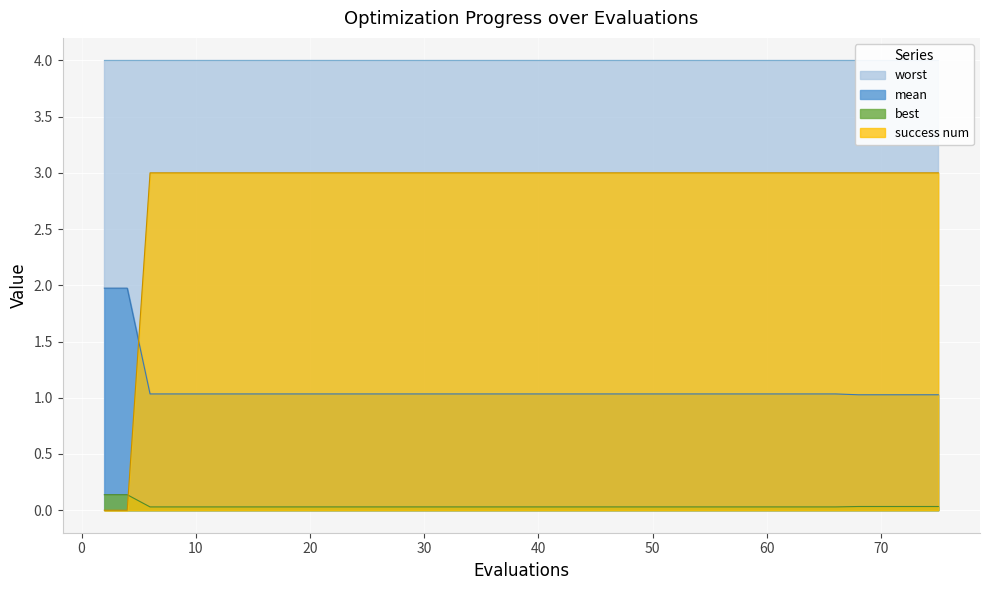

Between 66 and 48, which is larger?

66